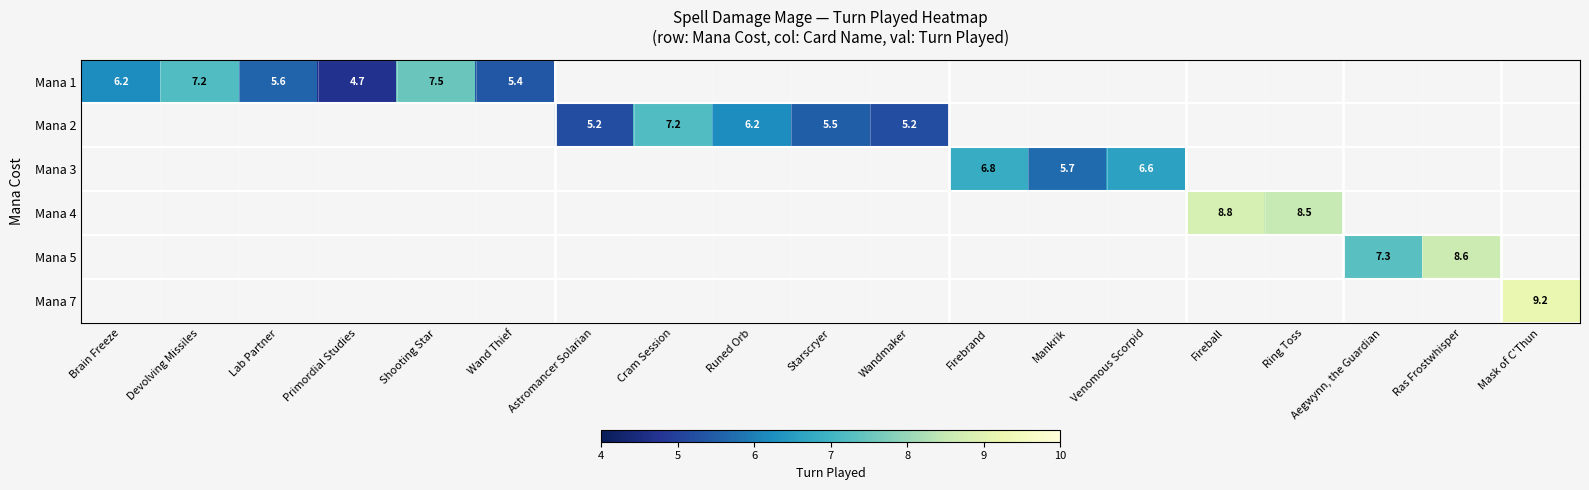

Is it true that Mana 1 equals 7.2 at Devolving Missiles?

True